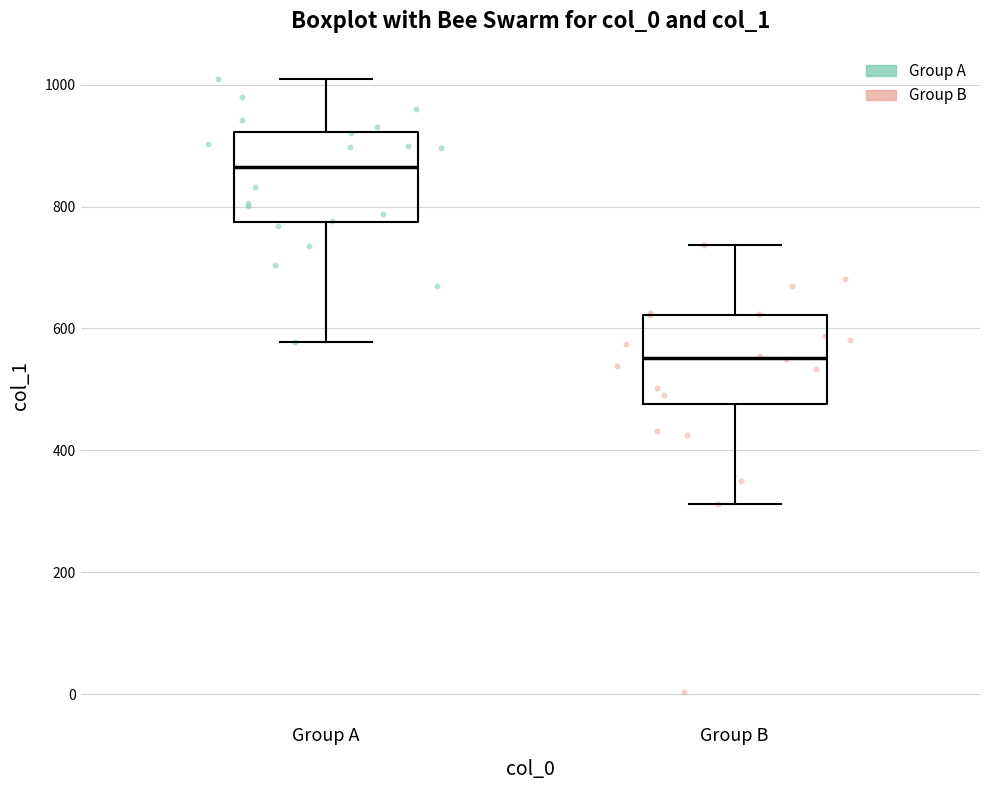

Reading left to right, read every box against the y-axis: the position of its median line, the range the box covers, and the ends of its whiskers. The values are not printed on the chart, so give them approximately, as read against the axis.

Group A: median 860, box 780 to 920, whiskers 580 to 1000
Group B: median 560, box 480 to 620, whiskers 320 to 740